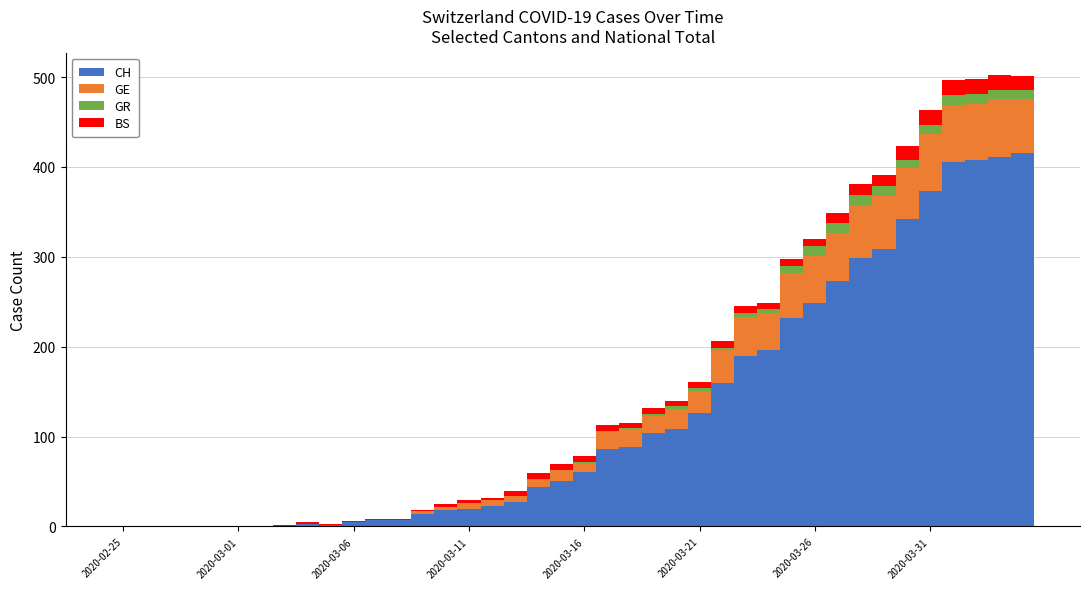

What is the maximum value for CH?

415